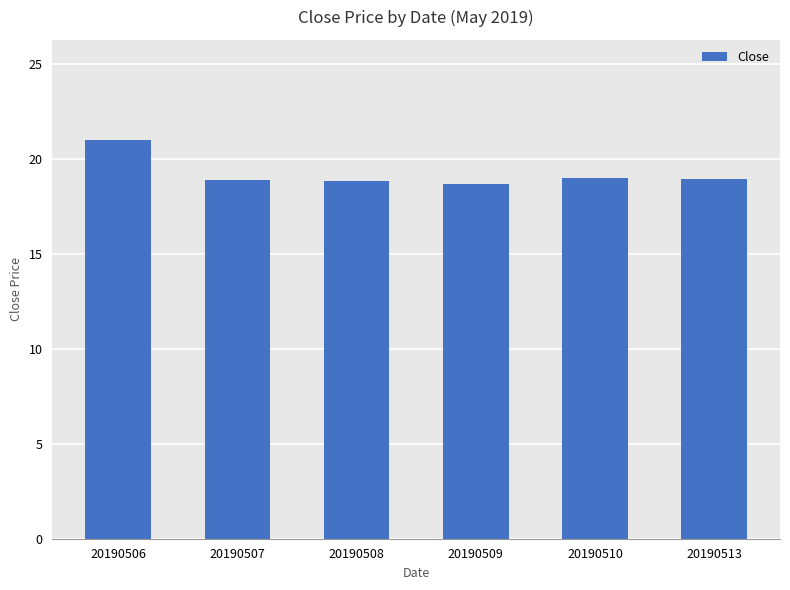

What is the approximate value at 20190510?

19.0